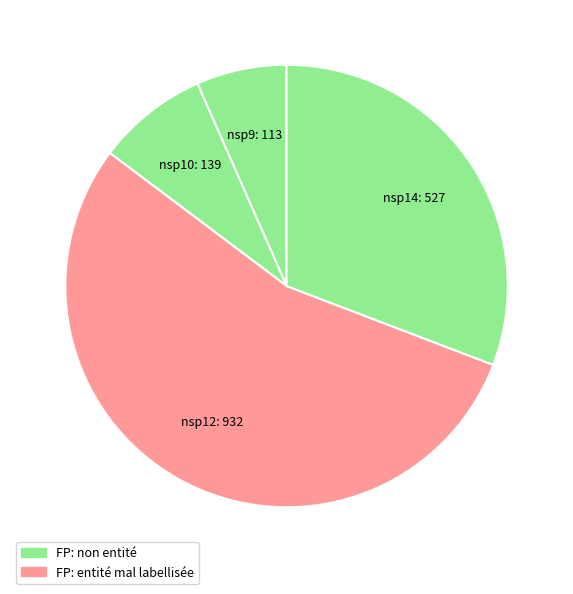

How many segments does this pie chart have?

4